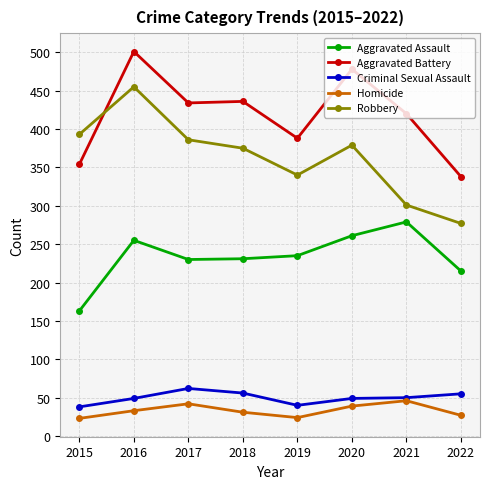

Read the Robbery value at 2019, to the nearest 50.

350